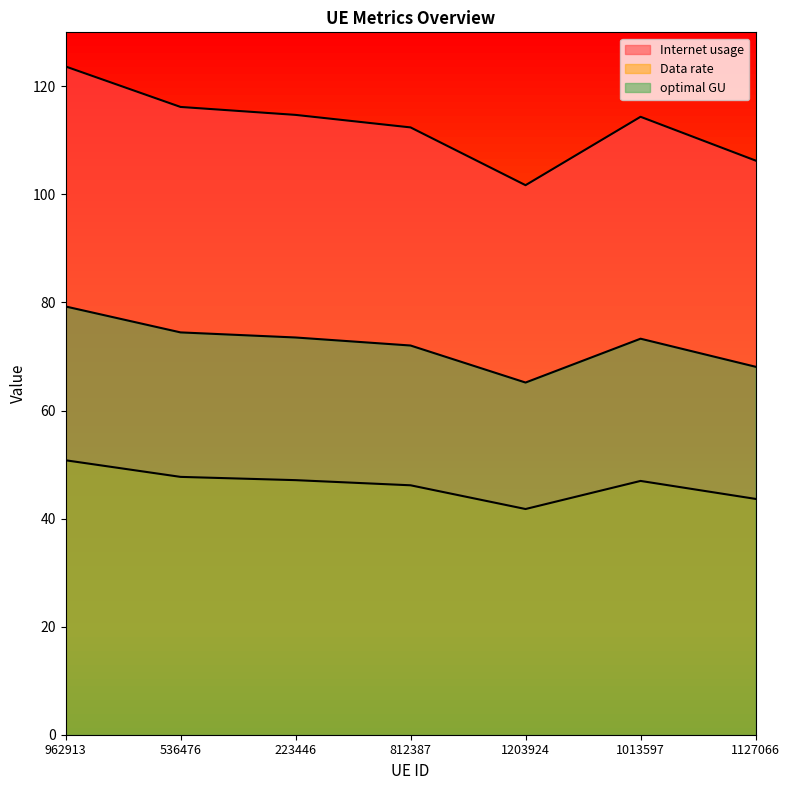

At which category does optimal GU reach its first local peak?

1013597